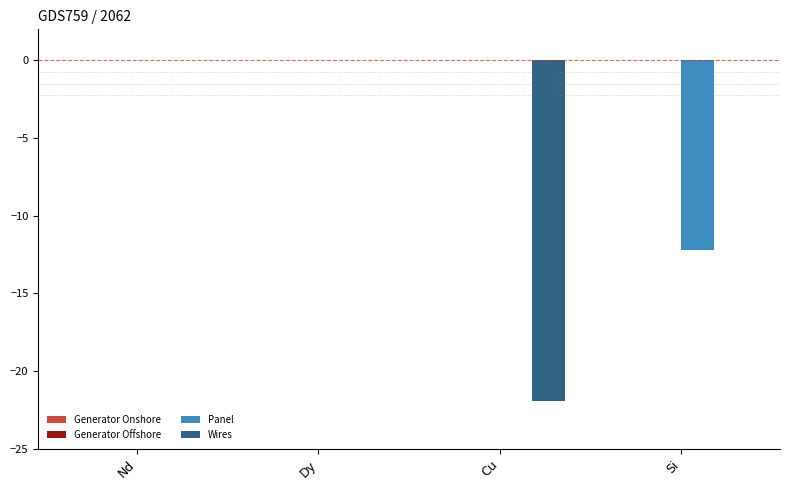

How many groups of bars are there?

4